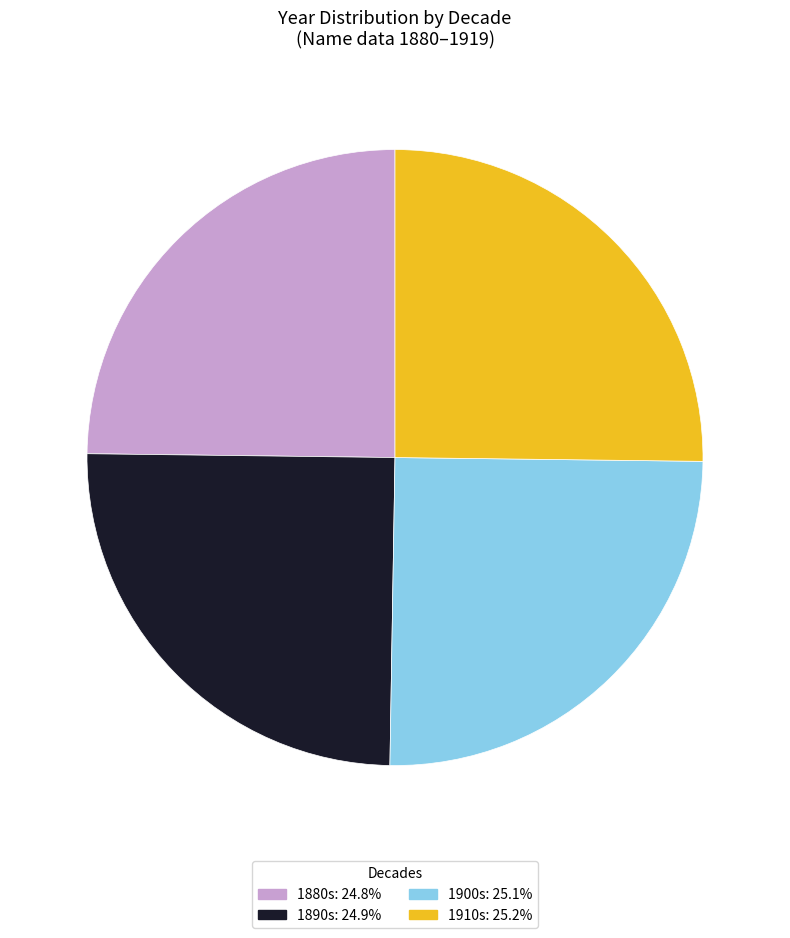

Is there any slice that represents more than half of the pie?

No